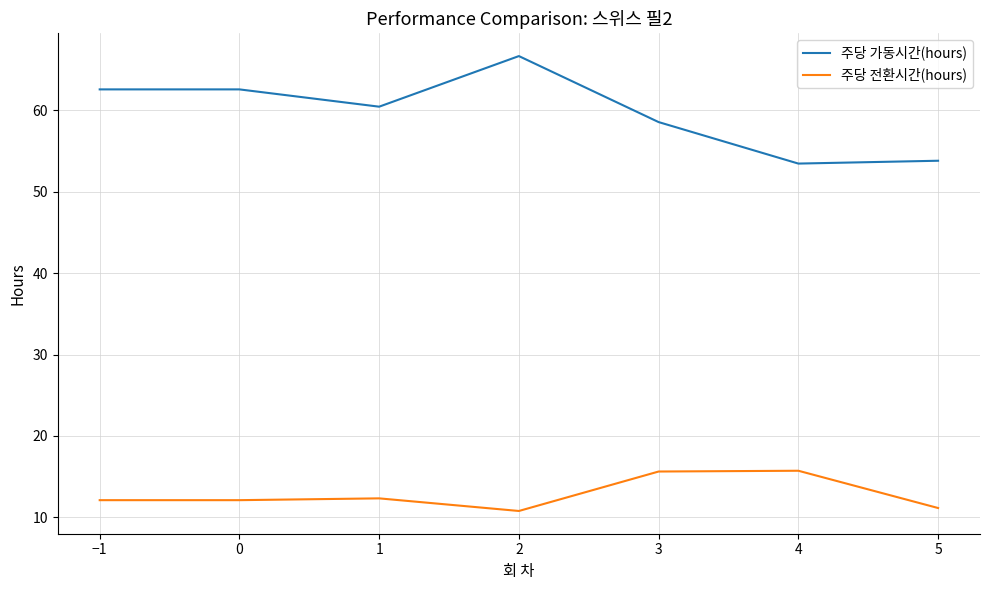

How many values in the 주당 가동시간(hours) series are below 60?

3